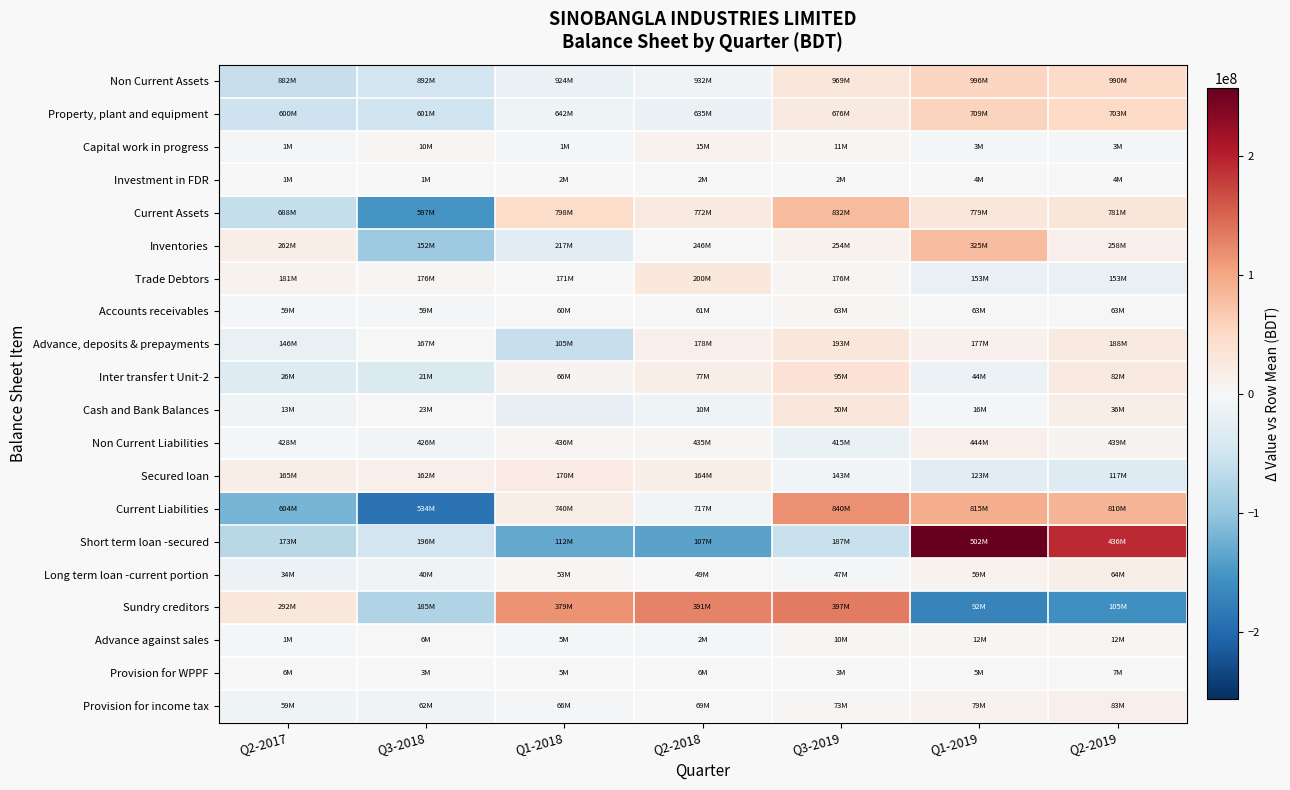

At Q2-2018, list the series in order from largest to smallest.

Sundry creditors, Trade Debtors, Current Assets, Inter transfer t Unit-2, Secured loan, Advance, deposits & prepayments, Capital work in progress, Non Current Liabilities, Inventories, Provision for WPPF, Accounts receivables, Investment in FDR, Long term loan -current portion, Provision for income tax, Advance against sales, Current Liabilities, Non Current Assets, Cash and Bank Balances, Property, plant and equipment, Short term loan -secured